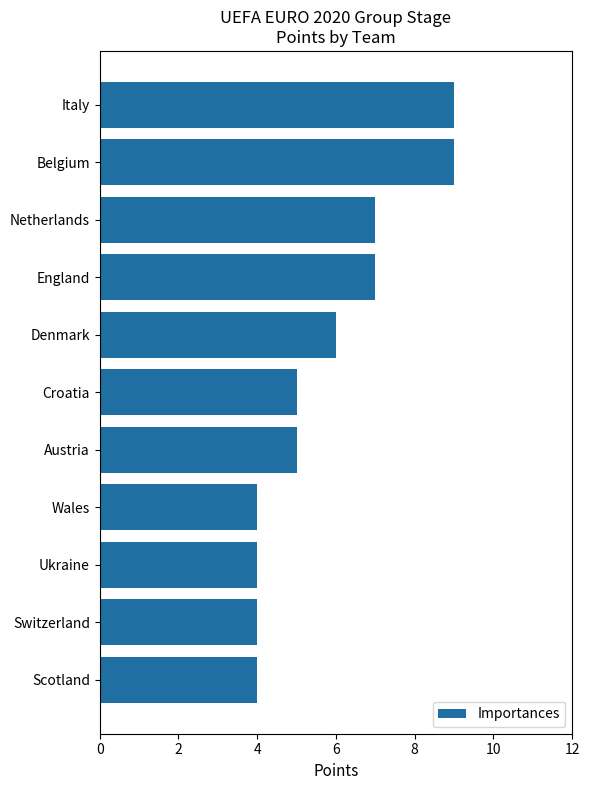

Read the value at Netherlands.

7